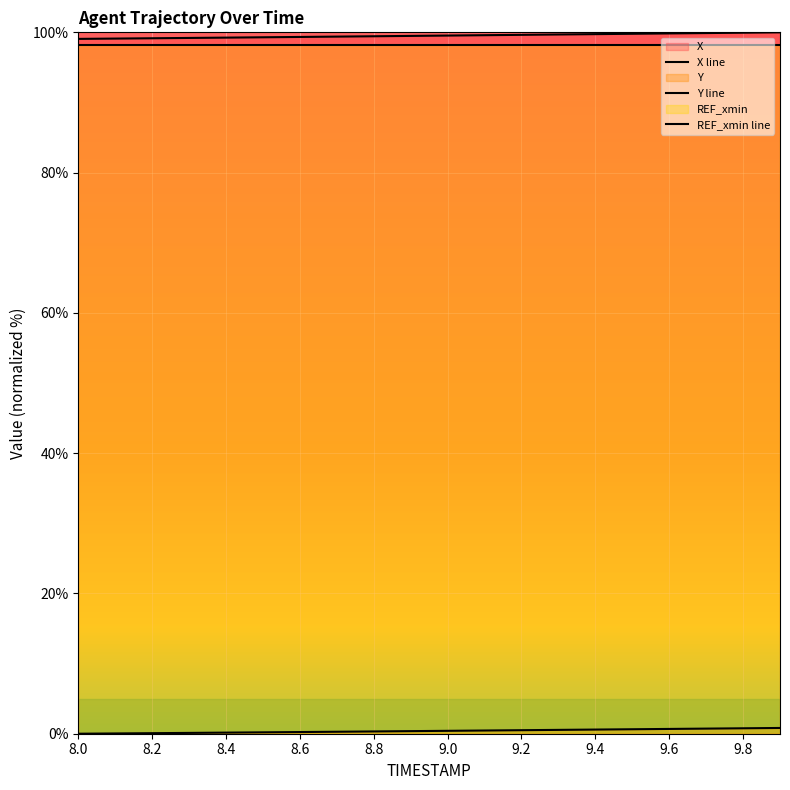

What is the average value of the X line series?

99.5